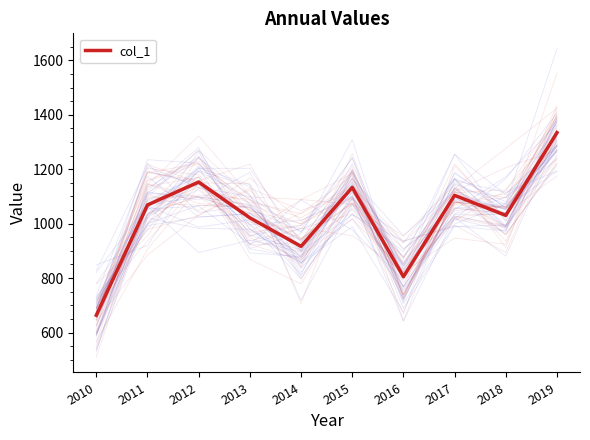

At which category does the data reach its first local valley?

2014